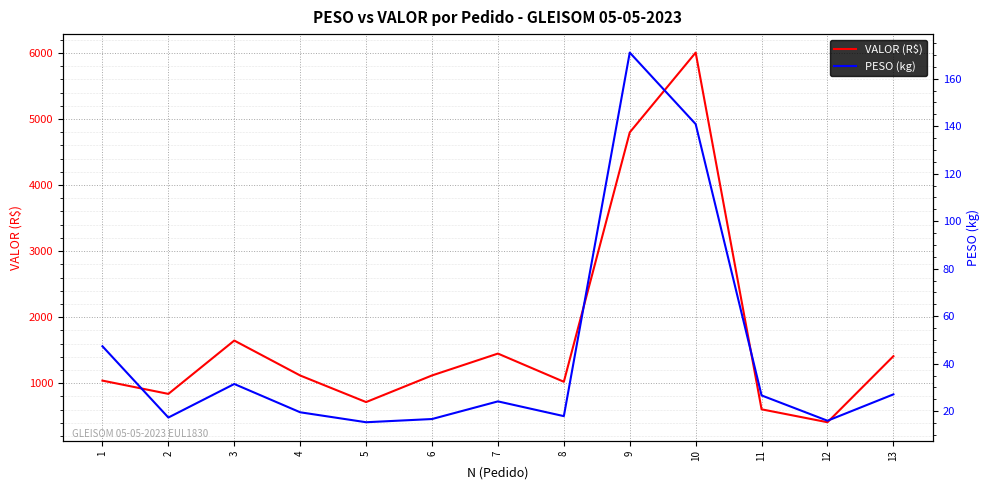

At which label does VALOR (R$) reach its minimum?

12